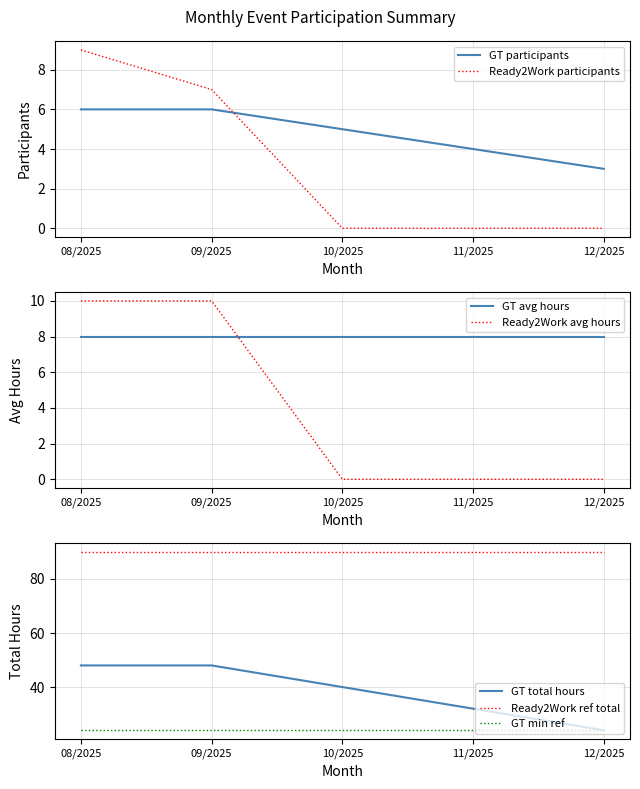

At which label does Ready2Work participants reach its peak?

08/2025